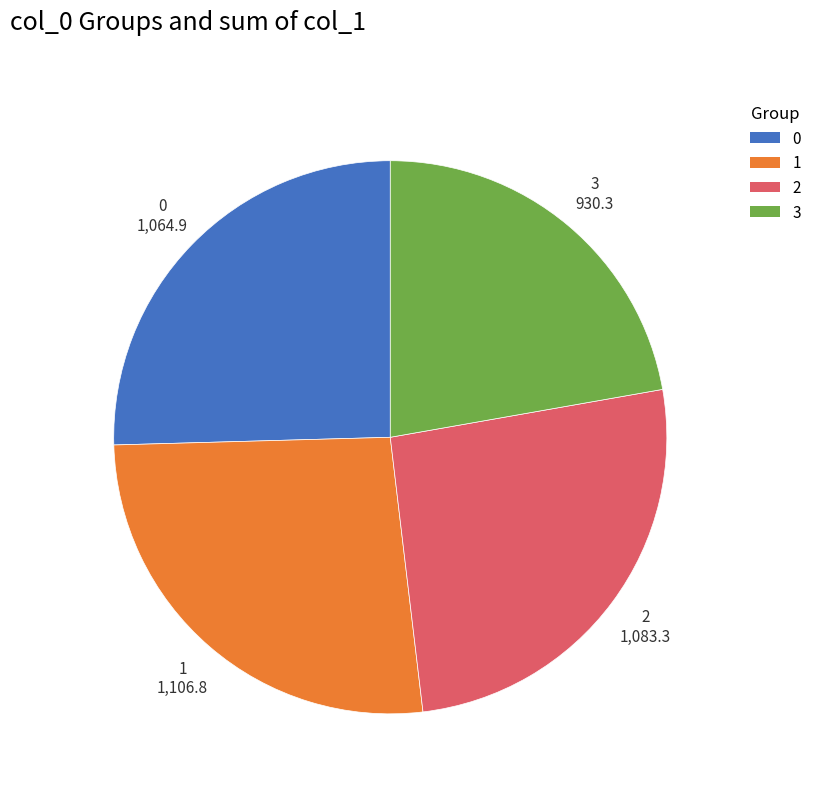

Is it true that 2 is 12% of the pie?

False